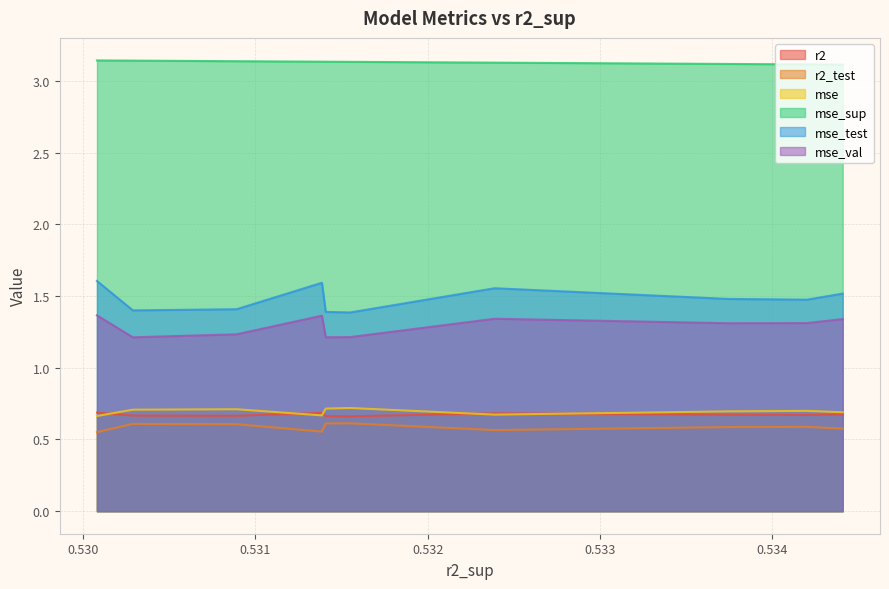

At 0.5314078491705774, list the series in order from smallest to largest.

r2_test, r2, mse, mse_val, mse_test, mse_sup